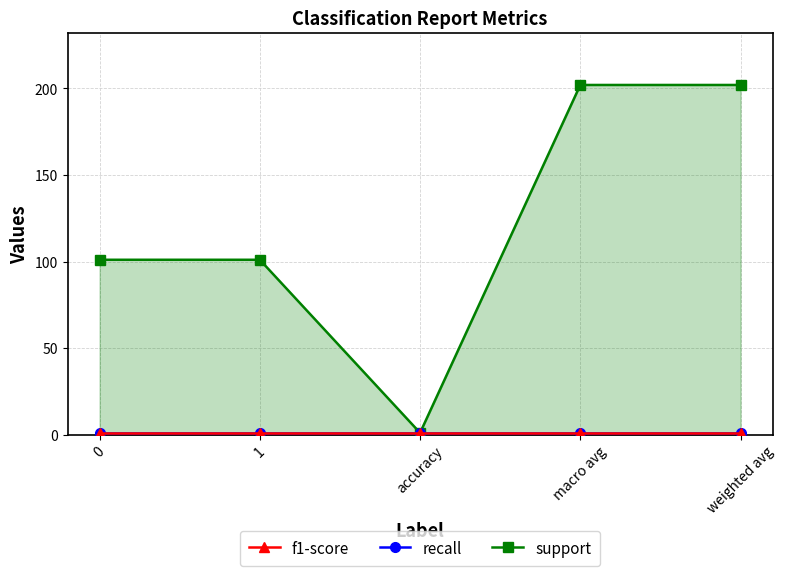

True or false: support and f1-score intersect in this chart.

False